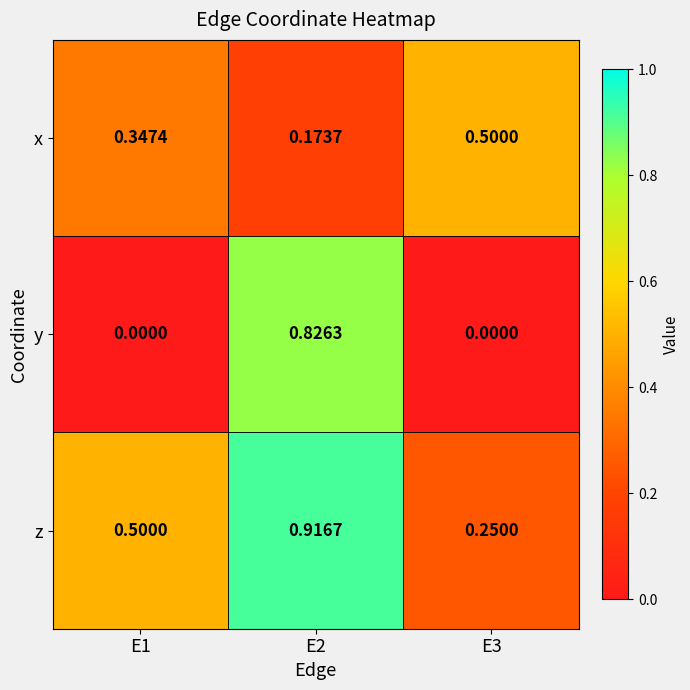

List the series in order of their peak value, lowest first.

x, y, z